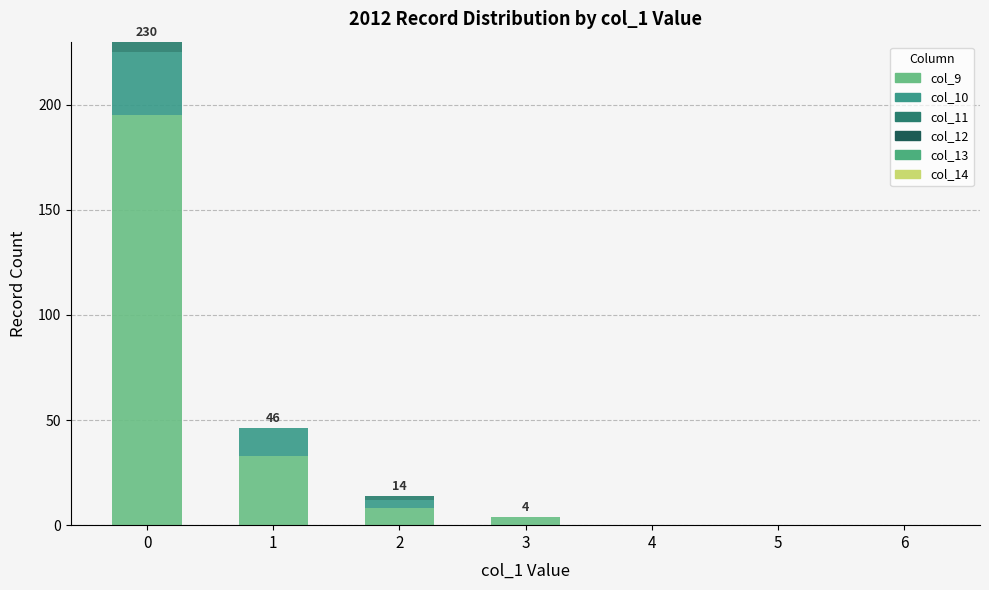

Which series has the largest total across all categories?

col_9